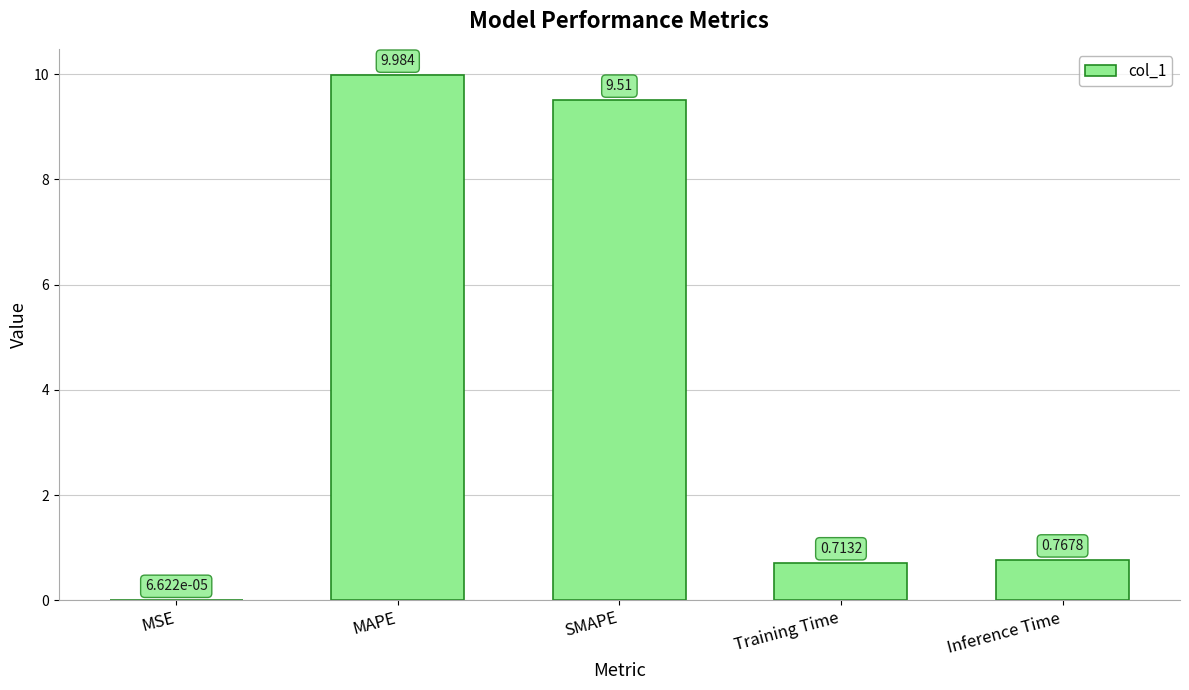

At which category does the chart reach its peak across all series?

MAPE